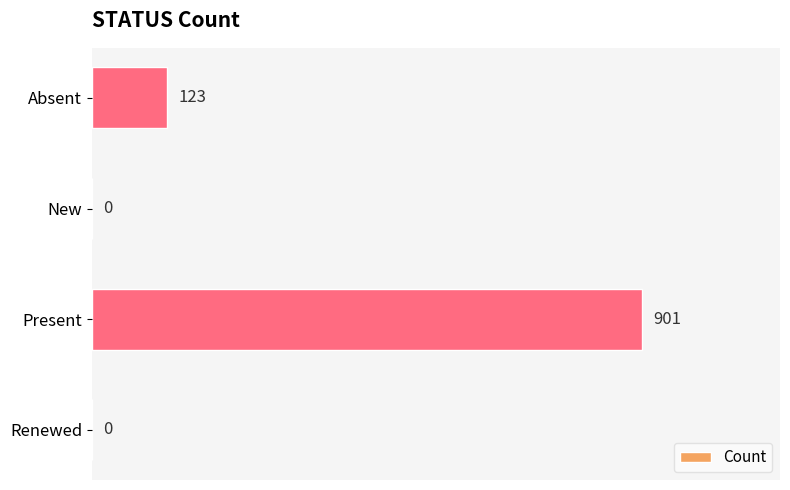

What is the change in value from Present to New?

-901